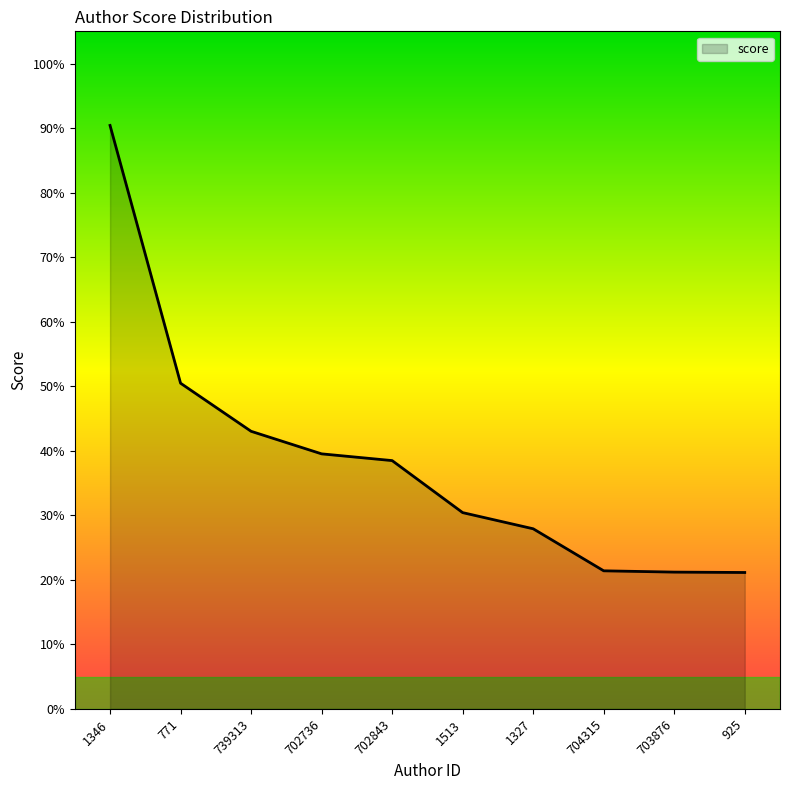

Rank the categories by value from highest to lowest.

1346, 771, 739313, 702736, 702843, 1513, 1327, 704315, 703876, 925